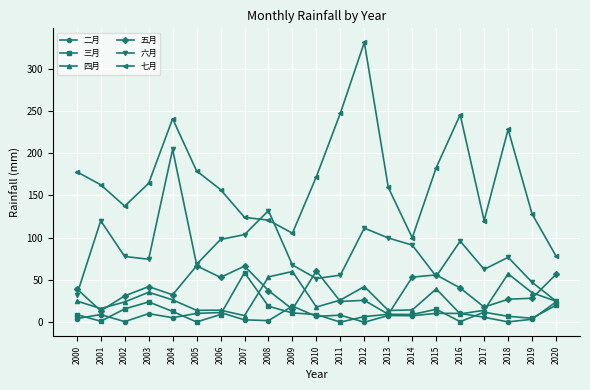

What is the difference between the 五月 values at 2017 and 2004?

14.5